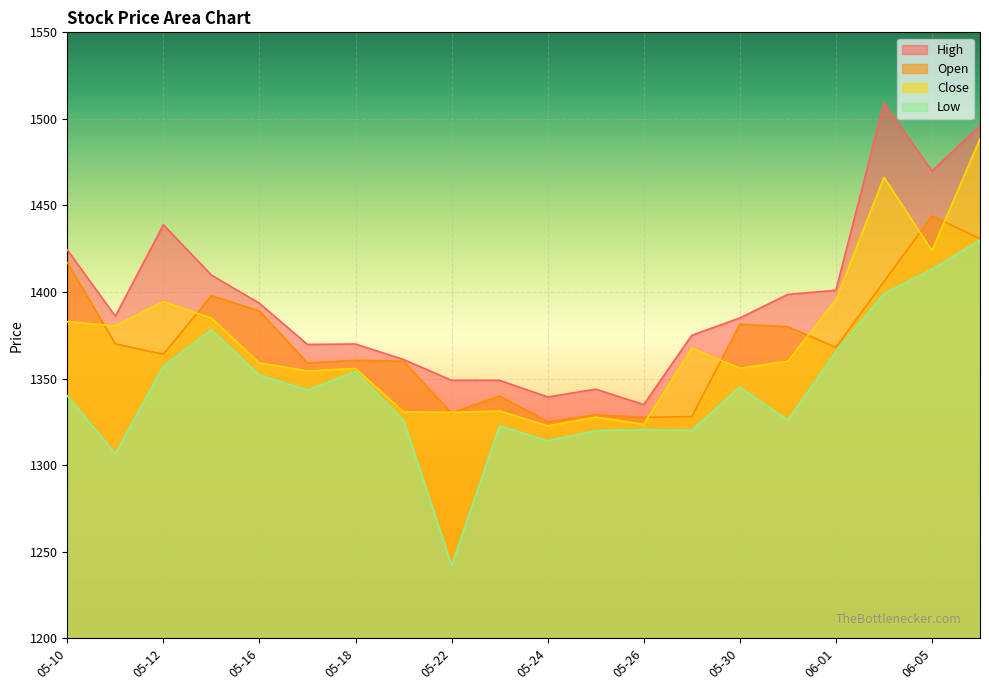

Reading right to left, transcribe all the data shown in this chart.

Open: 06-06=1430.8	06-05=1444.0	06-02=1406.0	06-01=1368.0	05-31=1380.0	05-30=1381.3	05-29=1328.0	05-26=1327.7	05-25=1329.0	05-24=1325.0	05-23=1340.0	05-22=1330.0	05-19=1360.0	05-18=1360.5	05-17=1359.0	05-16=1389.0	05-15=1397.9	05-12=1364.0	05-11=1370.0	05-10=1417.0
Close: 06-06=1488.5	06-05=1423.9	06-02=1466.2	06-01=1395.4	05-31=1360.0	05-30=1356.0	05-29=1367.6	05-26=1323.6	05-25=1327.7	05-24=1322.7	05-23=1331.2	05-22=1330.5	05-19=1330.8	05-18=1355.8	05-17=1354.4	05-16=1359.0	05-15=1384.9	05-12=1394.5	05-11=1380.4	05-10=1382.8
High: 06-06=1496.0	06-05=1469.9	06-02=1509.0	06-01=1401.0	05-31=1398.6	05-30=1385.0	05-29=1375.0	05-26=1335.0	05-25=1343.8	05-24=1339.3	05-23=1349.0	05-22=1349.0	05-19=1361.0	05-18=1370.0	05-17=1369.7	05-16=1393.5	05-15=1409.8	05-12=1438.8	05-11=1386.0	05-10=1424.3
Low: 06-06=1430.0	06-05=1413.0	06-02=1399.0	06-01=1365.3	05-31=1326.0	05-30=1345.0	05-29=1320.0	05-26=1320.5	05-25=1319.8	05-24=1314.0	05-23=1322.7	05-22=1242.0	05-19=1325.8	05-18=1354.0	05-17=1343.4	05-16=1352.0	05-15=1378.0	05-12=1357.0	05-11=1306.7	05-10=1340.0